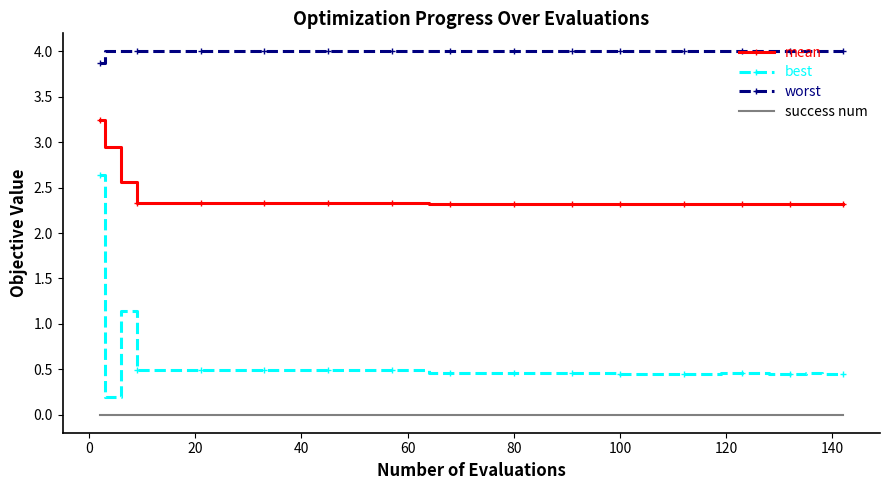

True or false: mean and success num cross at least once.

False